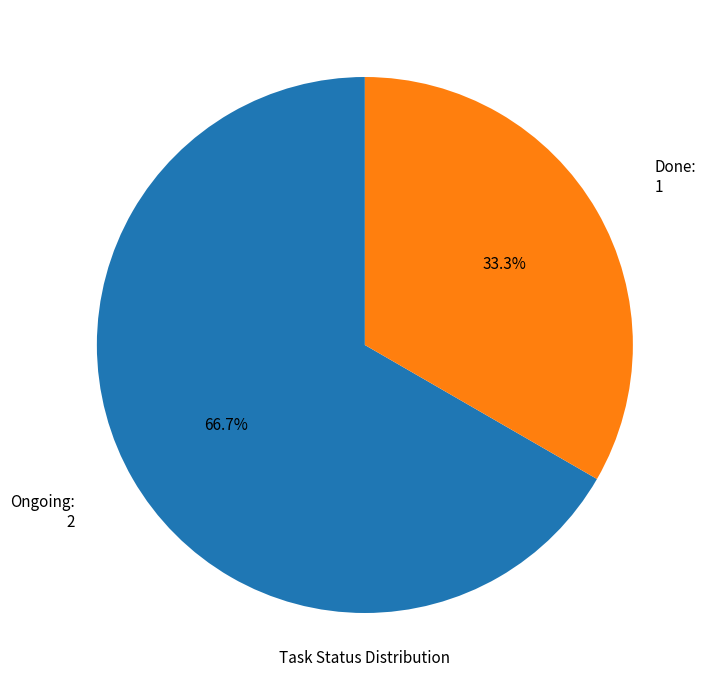

How many segments does this pie chart have?

2